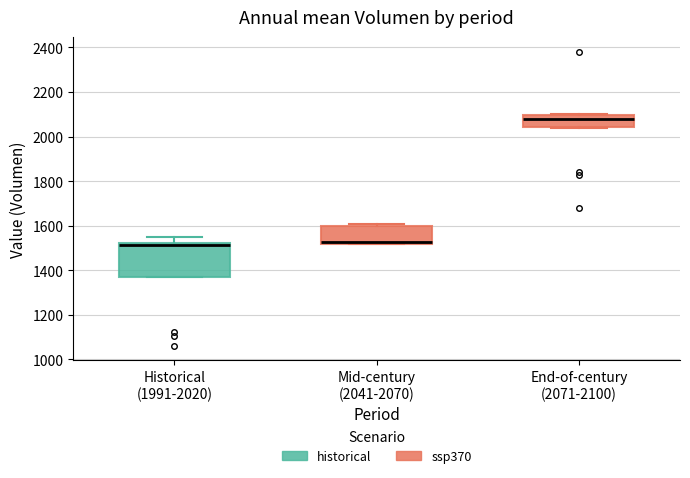

Reading left to right, read every box against the y-axis: the position of its median line, the range the box covers, and the ends of its whiskers. The values are not printed on the chart, so give them approximately, as read against the axis.

Historical (1991-2020): median 1520 (just below the box's upper edge), box 1360 to 1520, whiskers 1360 to 1540
Mid-century (2041-2070): median 1520 (just above the box's lower edge), box 1520 to 1600, whiskers 1520 to 1600 (just above the box's upper edge)
End-of-century (2071-2100): median 2080, box 2040 to 2100, whiskers 2040 to 2100